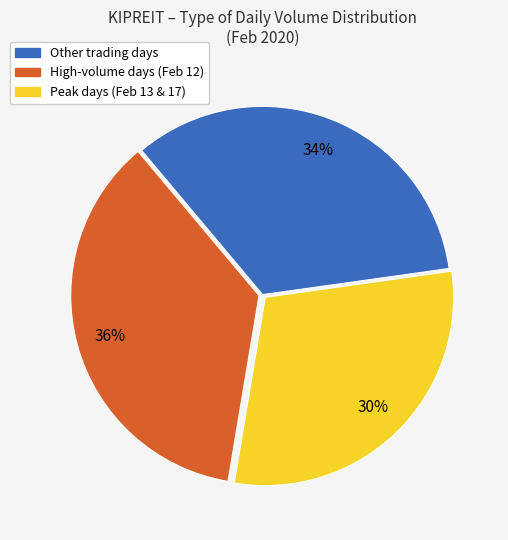

Is there a majority slice in this chart?

No